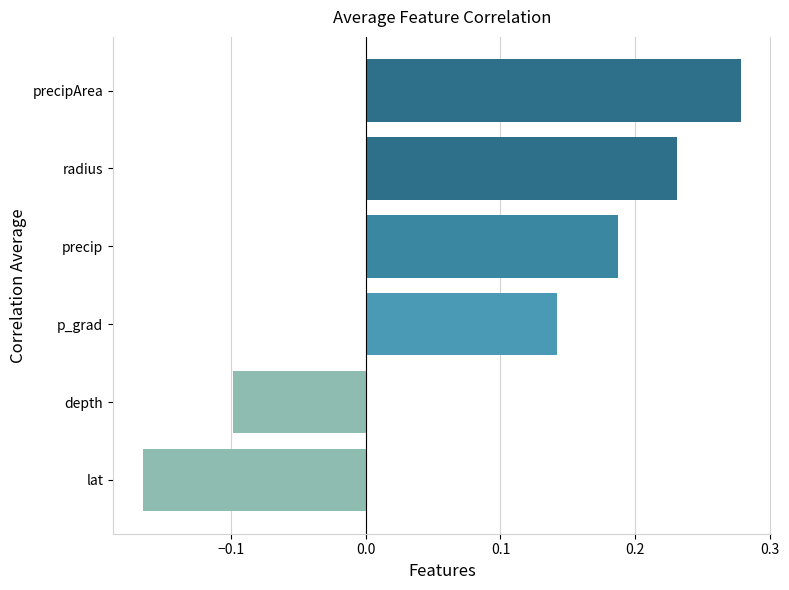

What is the difference between the second highest and minimum values?

0.4